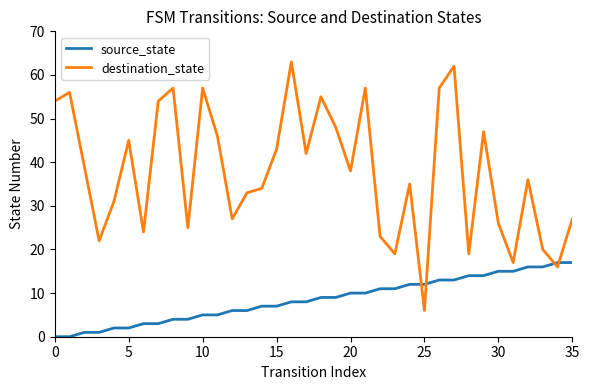

Which series has the largest total across all categories?

destination_state